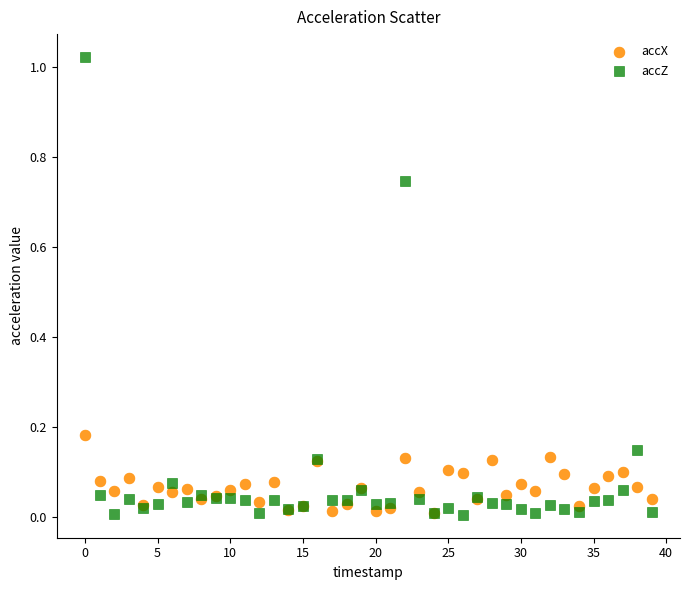

What are all the series names shown in the legend?

accX, accZ